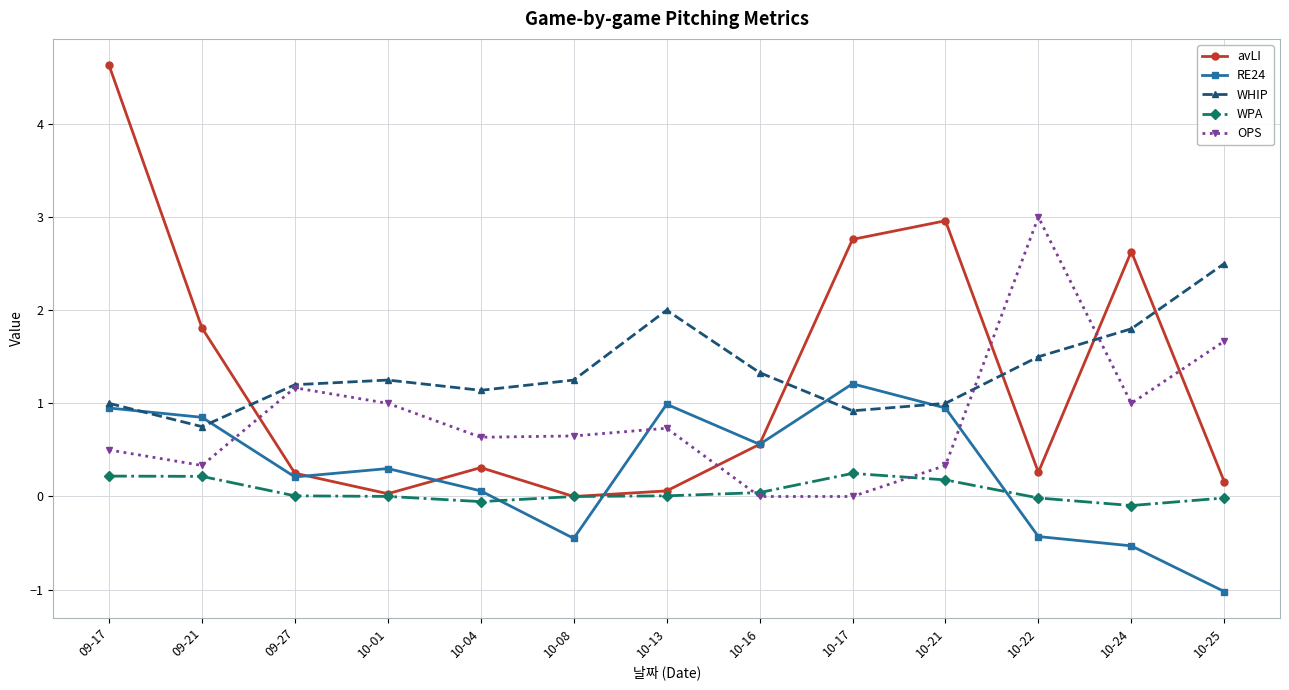

Is the value of RE24 at 10-21 greater than the value of OPS at 10-08?

Yes